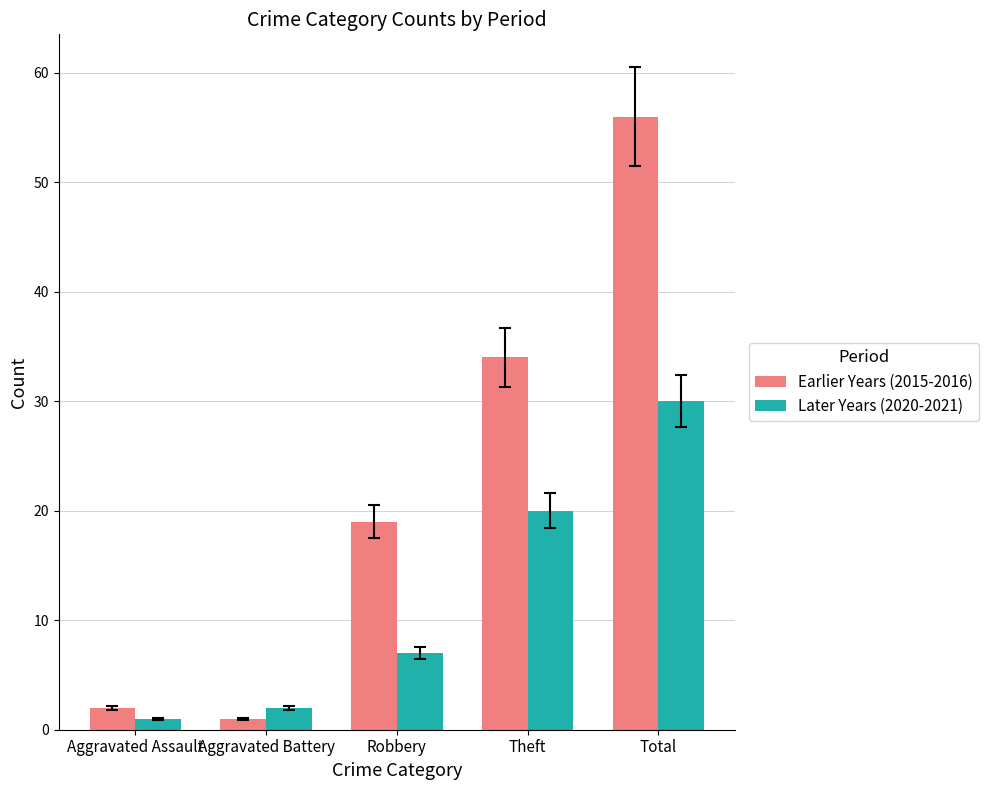

List the series in order of their peak value, highest first.

Earlier Years (2015-2016), Later Years (2020-2021)